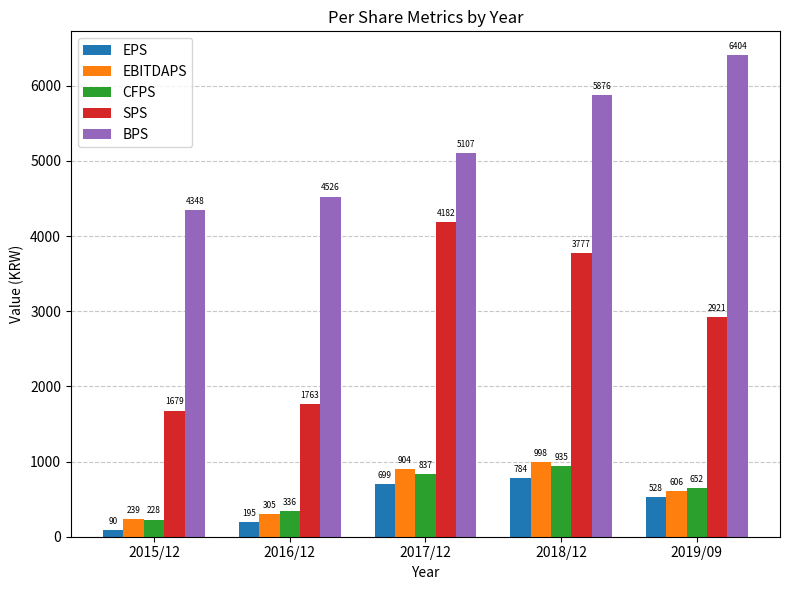

Reading left to right, list all the values displayed in this chart.

EPS: 2015/12=90	2016/12=195	2017/12=699	2018/12=784	2019/09=528
EBITDAPS: 2015/12=239	2016/12=305	2017/12=904	2018/12=998	2019/09=606
CFPS: 2015/12=228	2016/12=336	2017/12=837	2018/12=935	2019/09=652
SPS: 2015/12=1679	2016/12=1763	2017/12=4182	2018/12=3777	2019/09=2921
BPS: 2015/12=4348	2016/12=4526	2017/12=5107	2018/12=5876	2019/09=6404